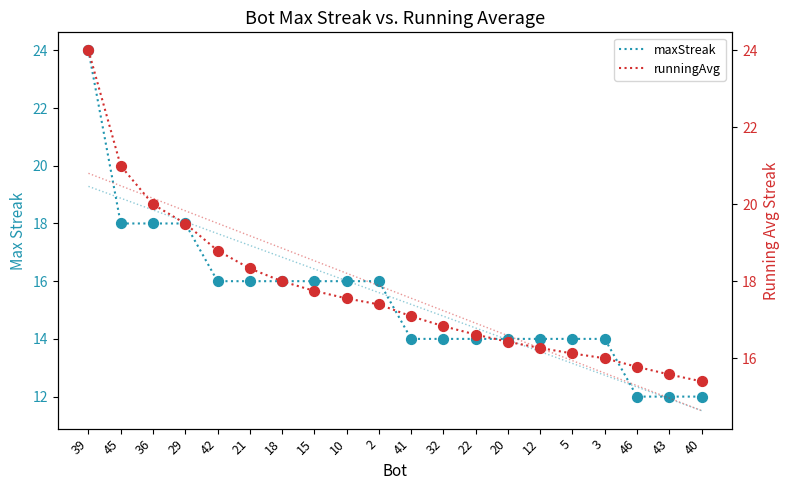

What are all the series names shown in the legend?

maxStreak, runningAvg